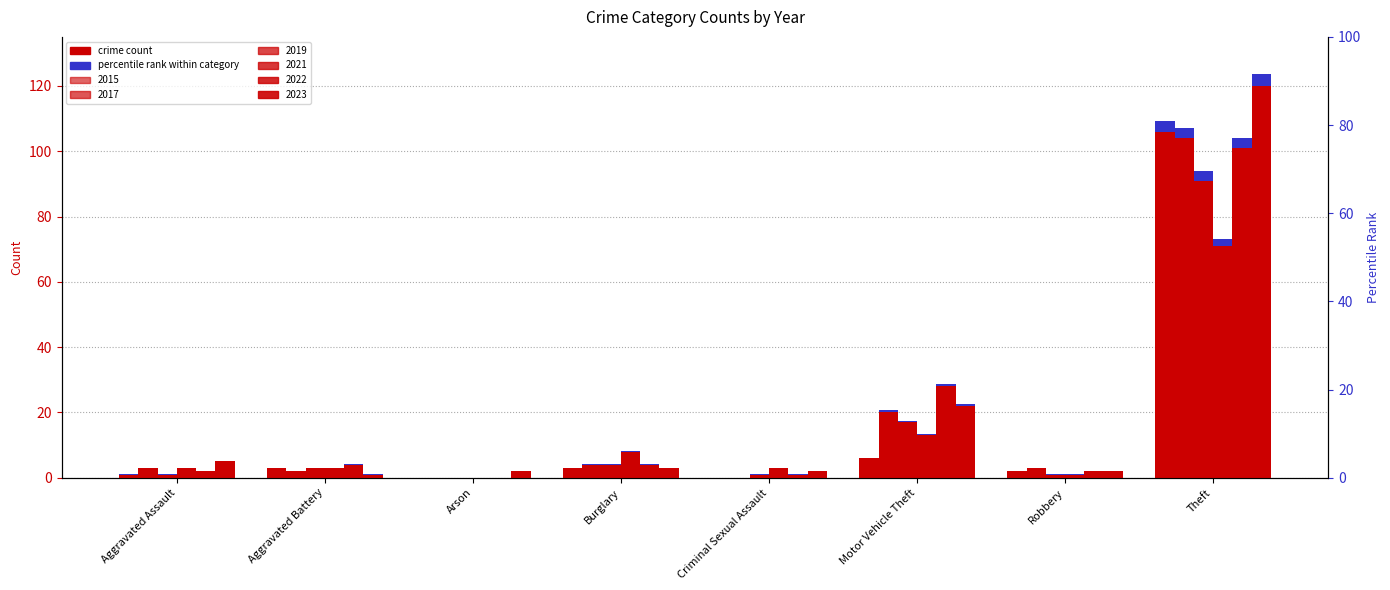

What is the total value across all series at Theft?

593